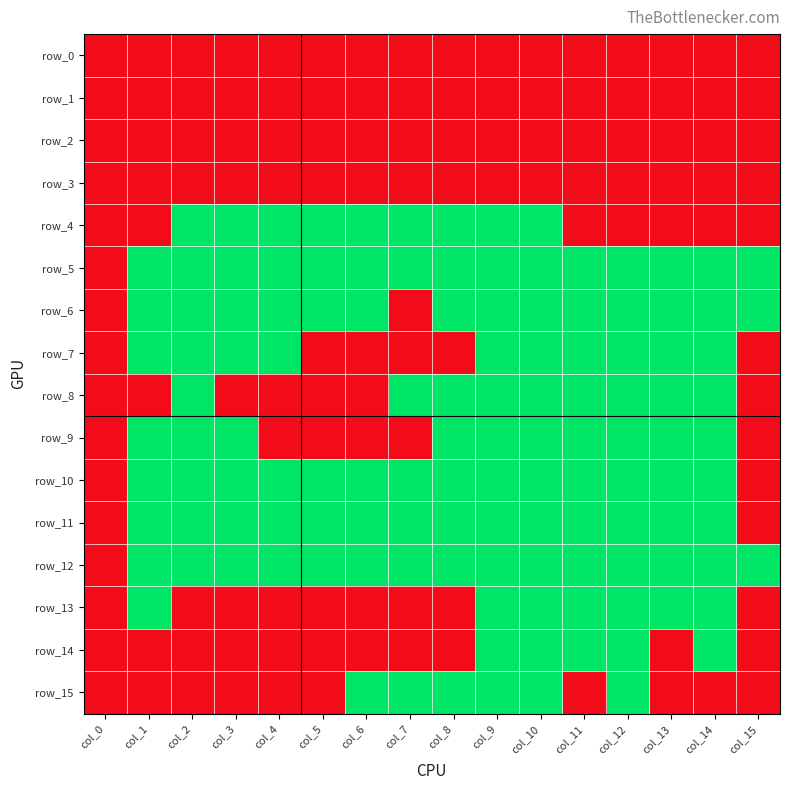

What is the total value across all series at col_1?

8